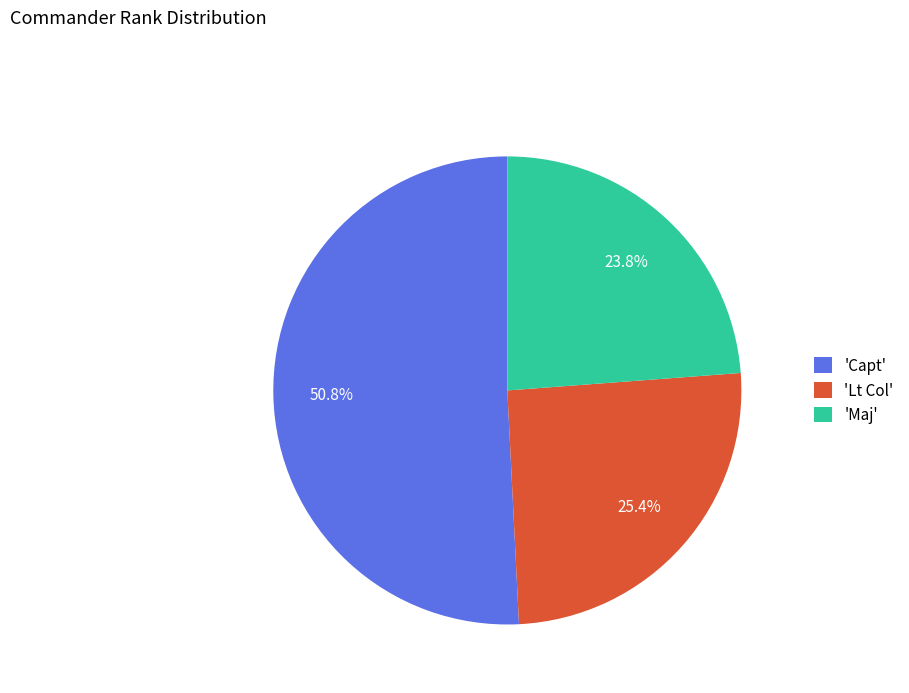

What is the ratio of the value at 'Capt' to the value at 'Maj'?

2.1